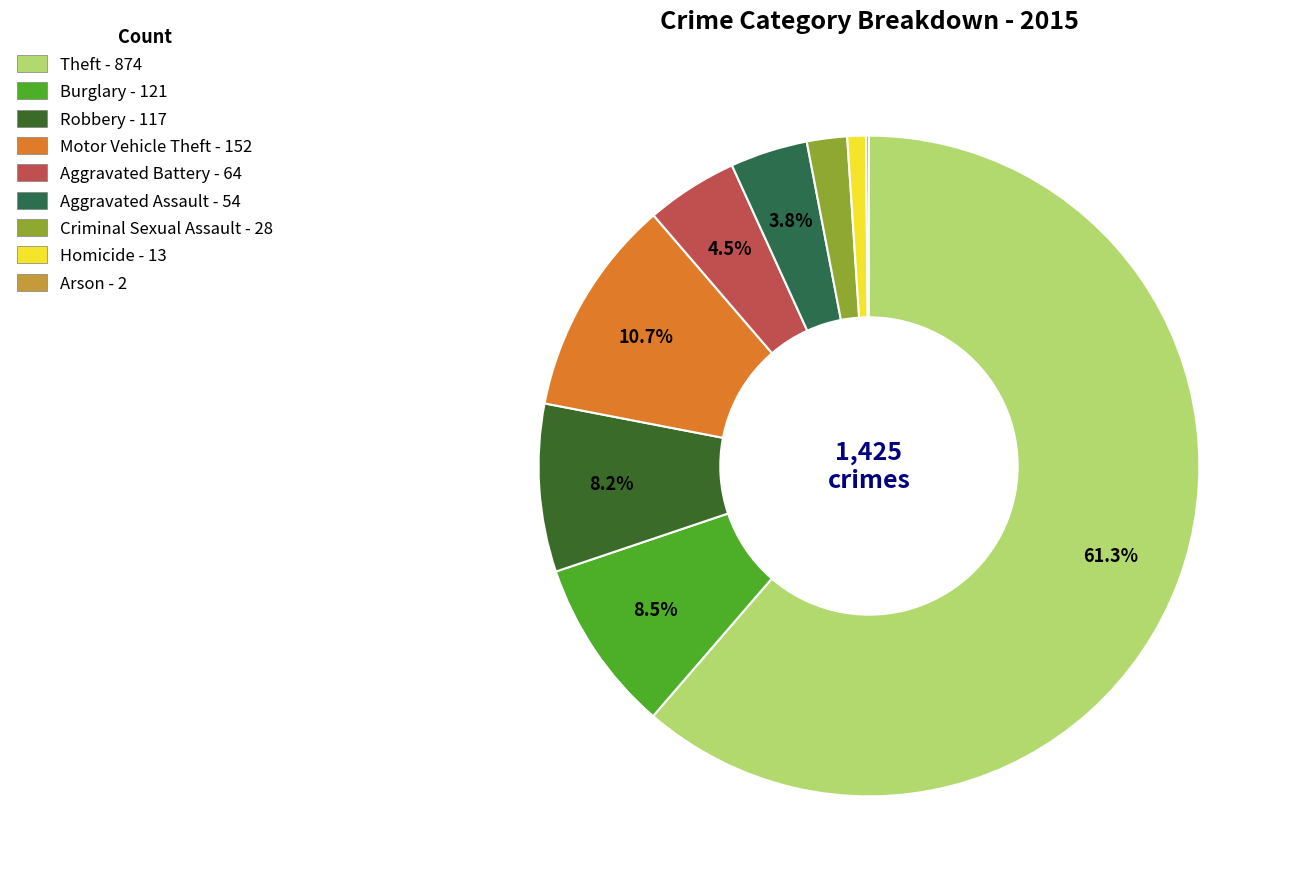

Is Aggravated Assault the majority of the pie?

No